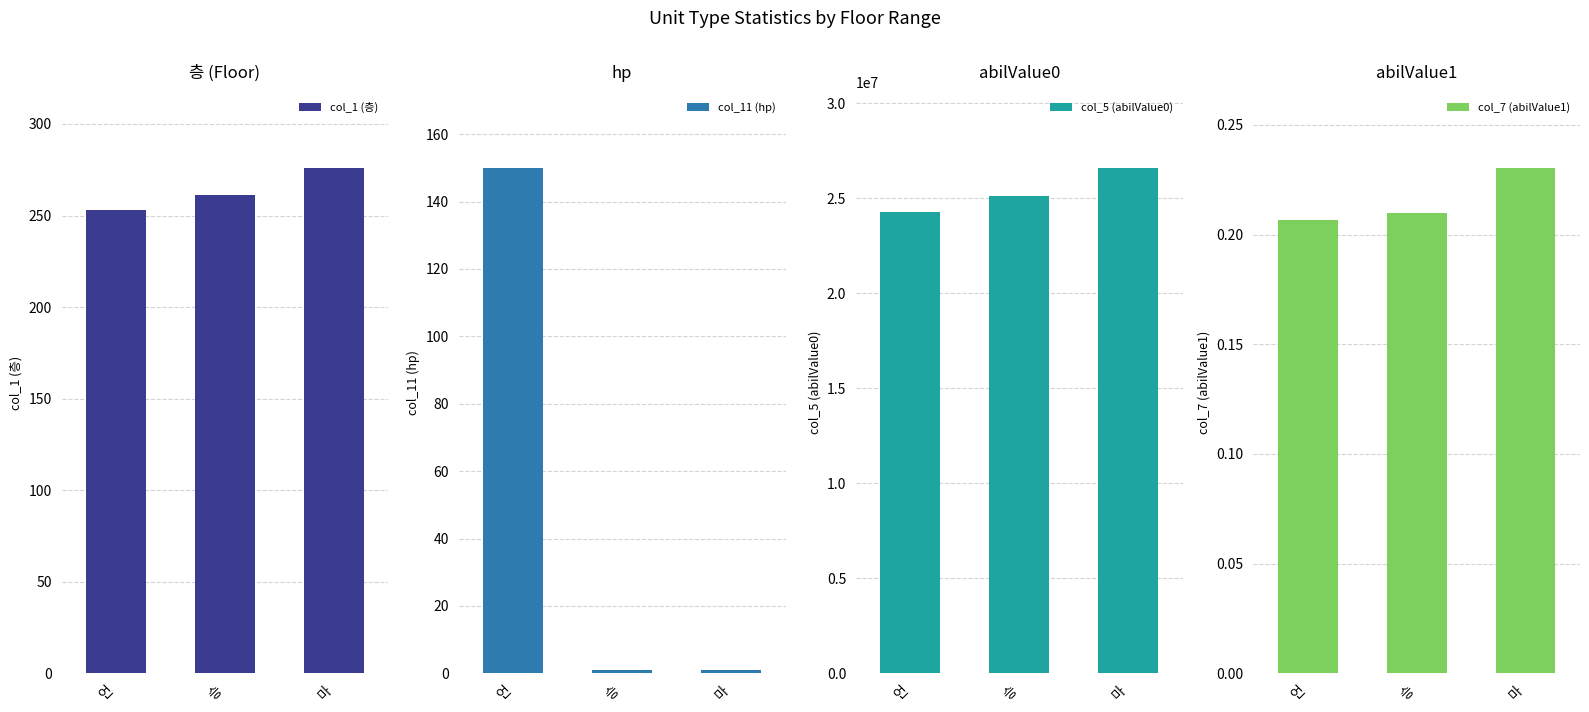

List the series in order of their peak value, highest first.

col_5 (abilValue0), col_1 (층), col_11 (hp), col_7 (abilValue1)